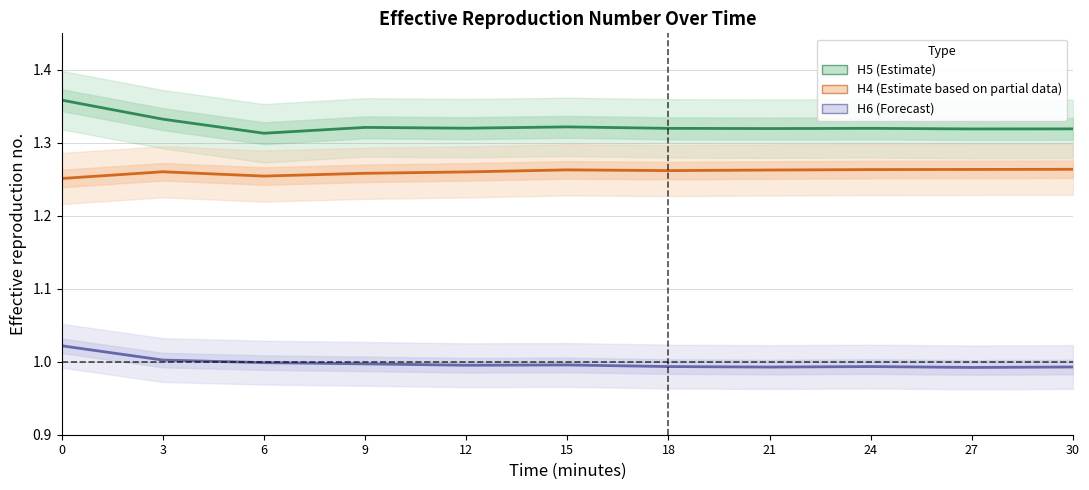

What is the value of the H4 point at the 8th from the left?

1.3